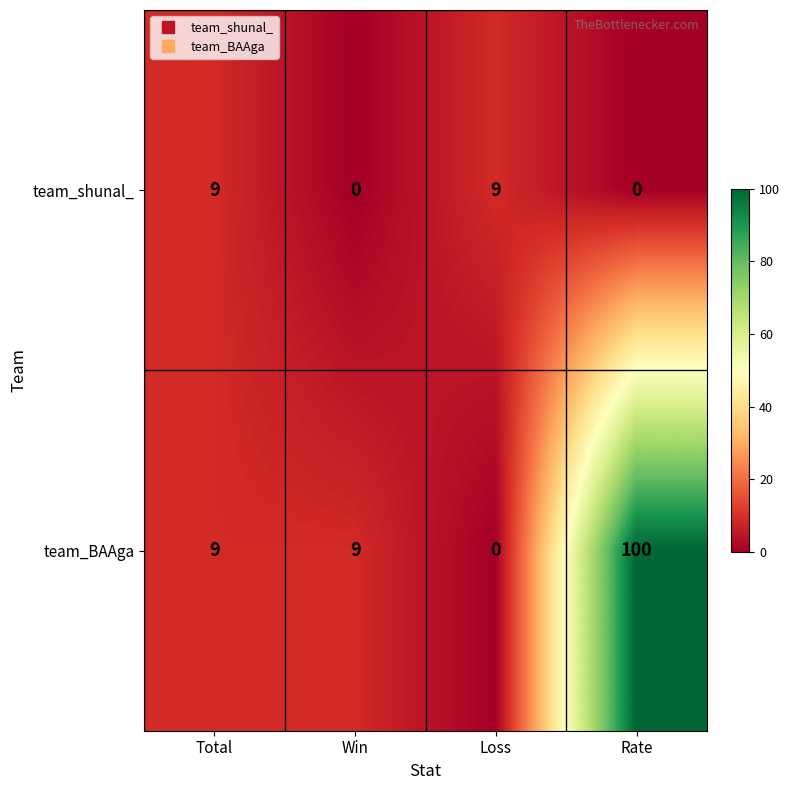

How many series are shown in this chart?

2